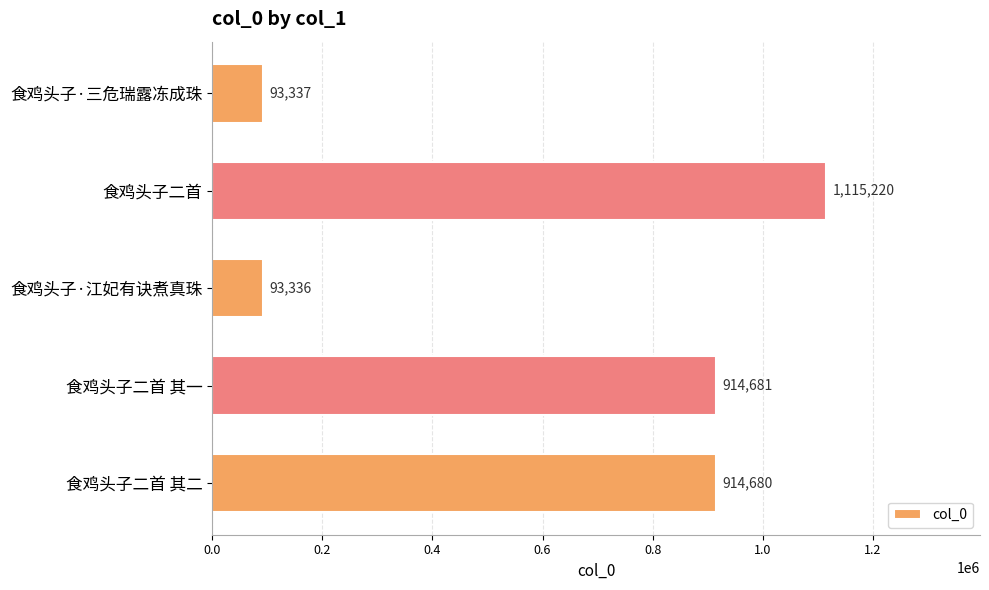

Which label corresponds to the largest value in the chart?

食鸡头子二首